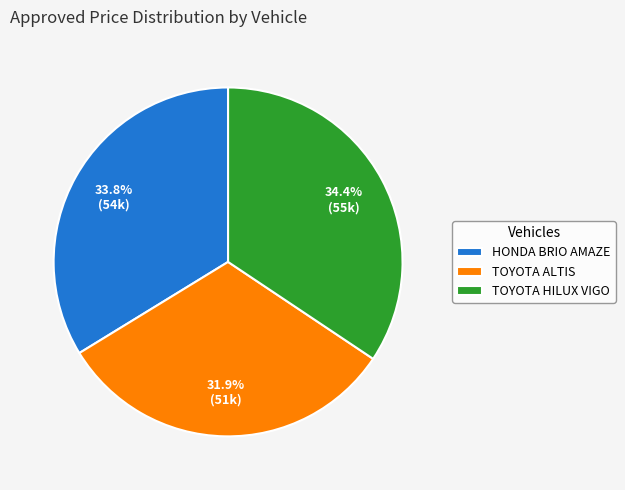

Approximately how many times larger is the value at HONDA BRIO AMAZE compared to TOYOTA HILUX VIGO?

1.0